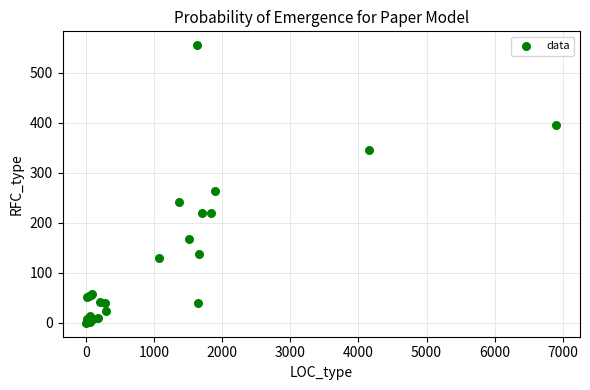

What Y value in the scatter plot is closest to 277?

264